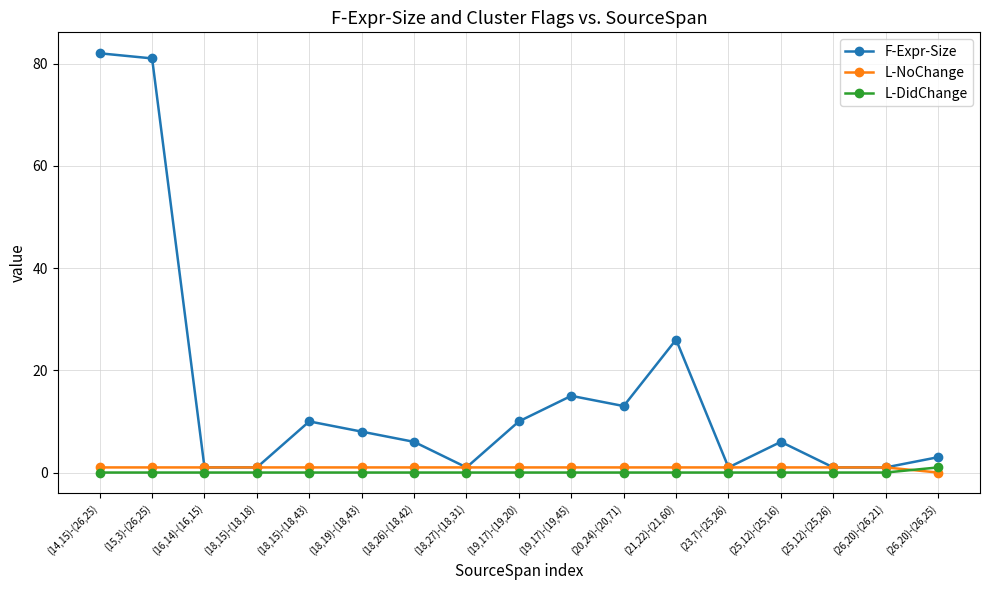

What position from the left is (15,3)-(26,25)?

2